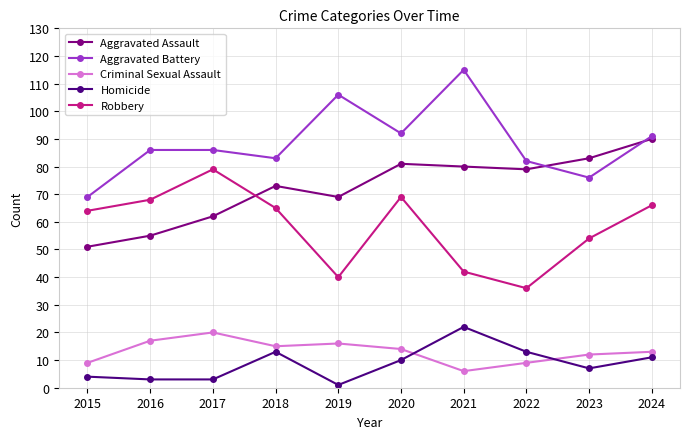

Is the value of Aggravated Battery at 2019 greater than the value of Aggravated Assault at 2016?

Yes